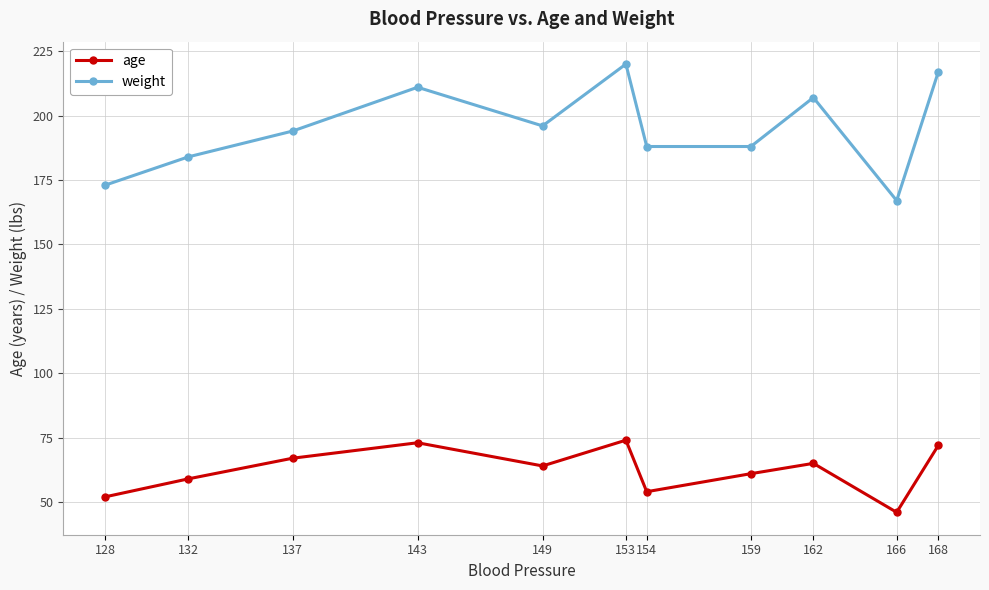

Is this an area chart (filled region under the line)?

No